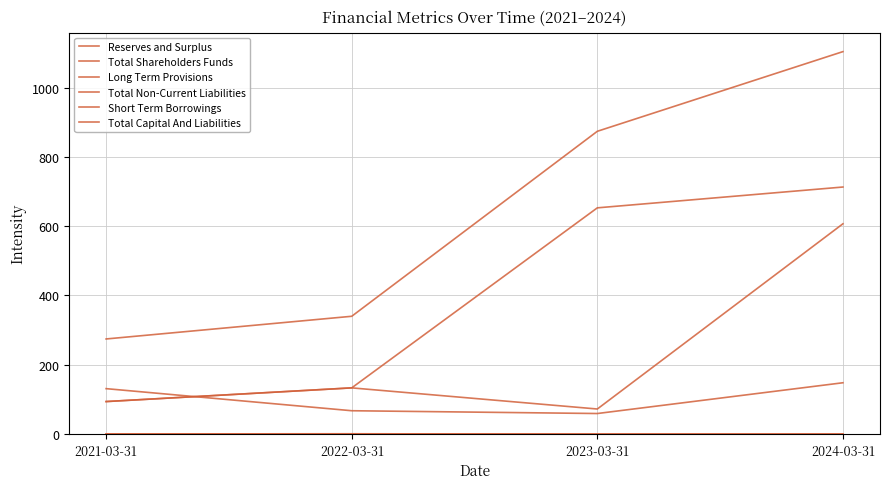

The value of Short Term Borrowings at 2024-03-31 is 148.1. True or false?

True